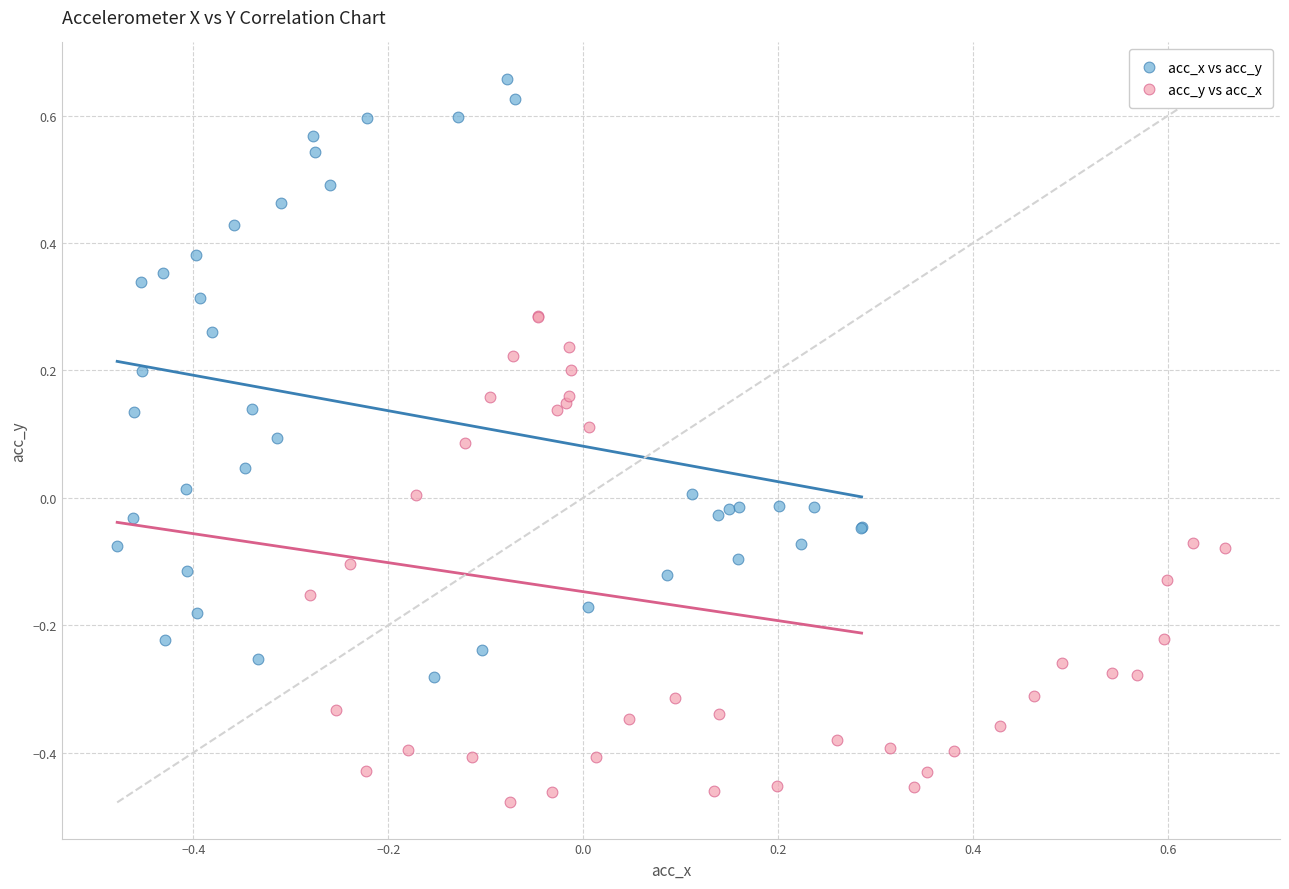

Which series contains the highest Y value?

acc_x vs acc_y